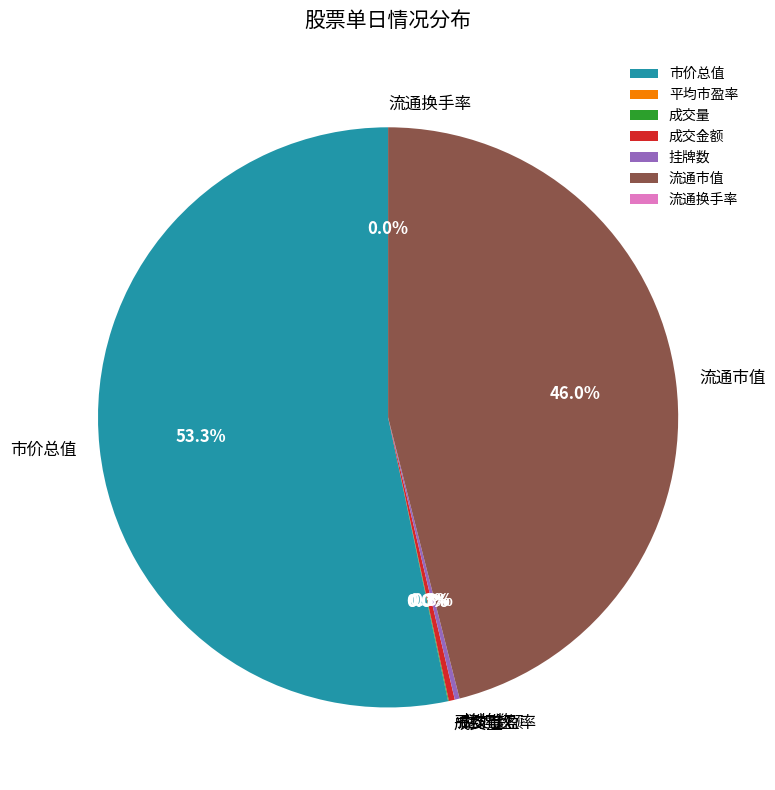

What percentage is NOT represented by 流通市值?

54.0%